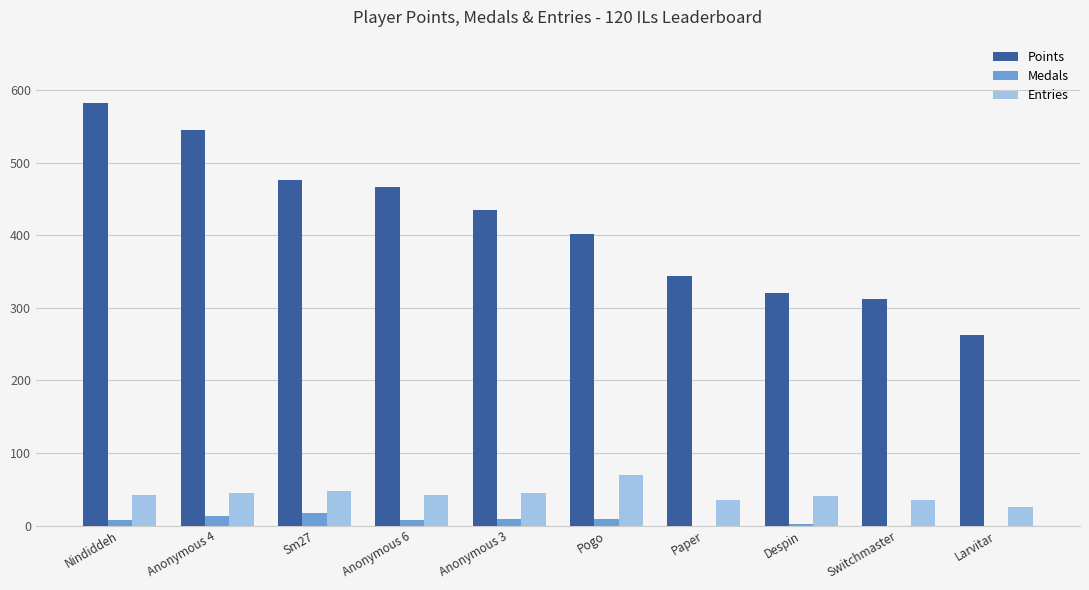

The Points series shows 344 at Paper. True or false?

True